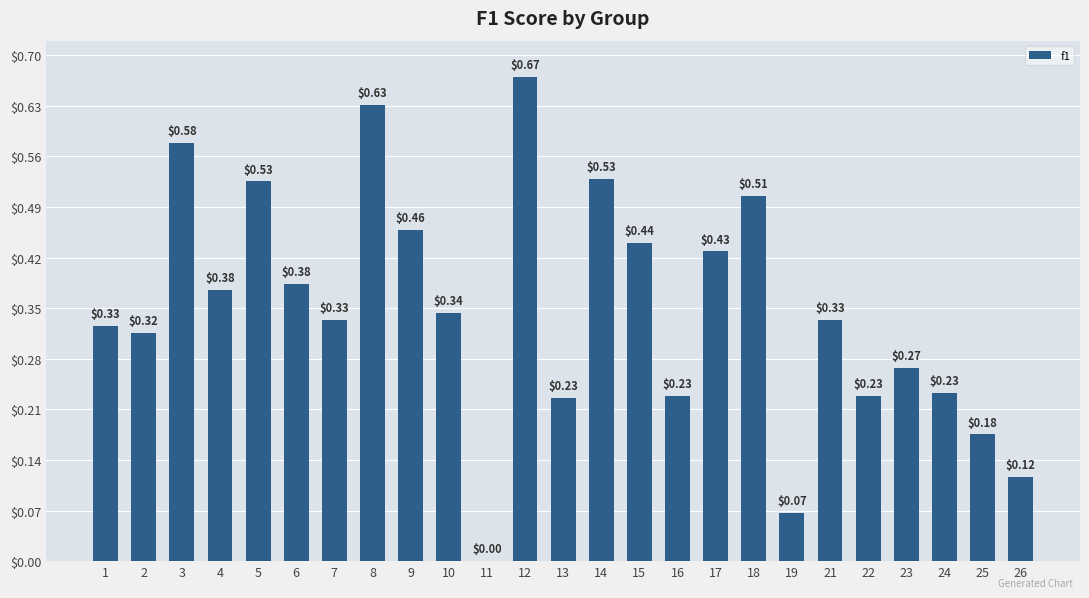

Which has a higher value, 25 or 6?

6